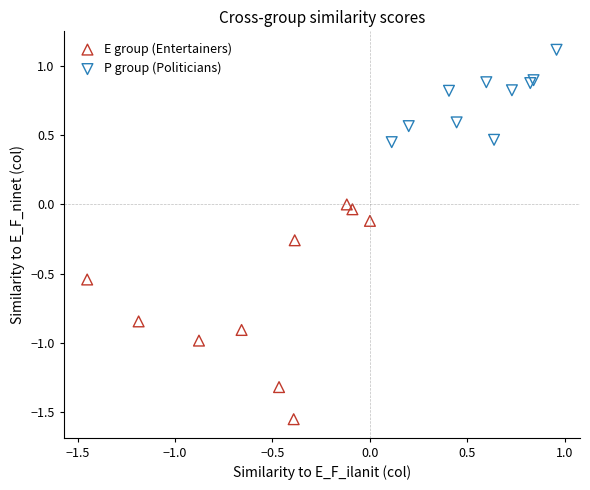

Which series contains the highest Y value?

P group (Politicians)